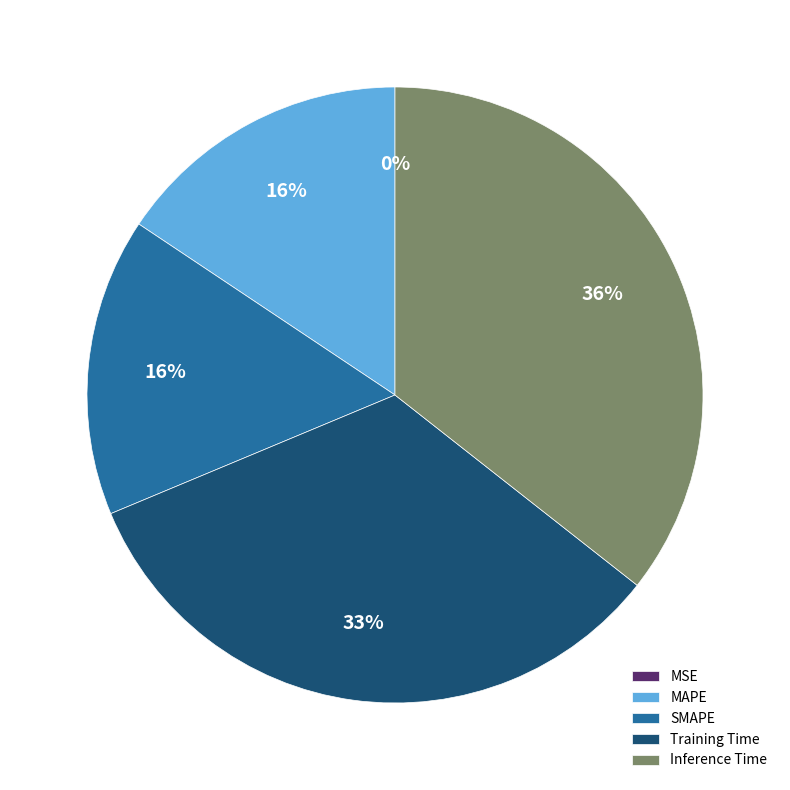

The Inference Time slice represents 47% of the pie. True or false?

False